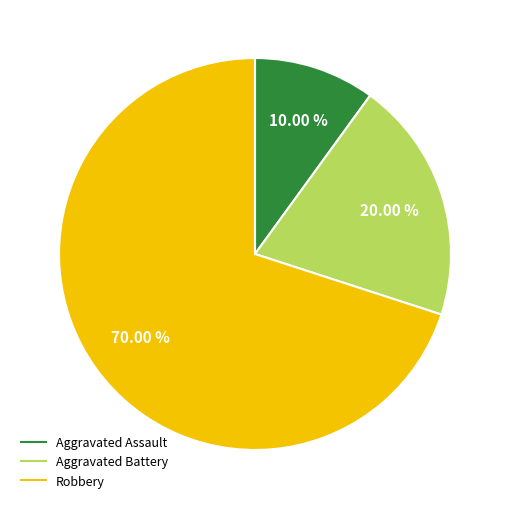

Is Robbery the majority of the pie?

Yes